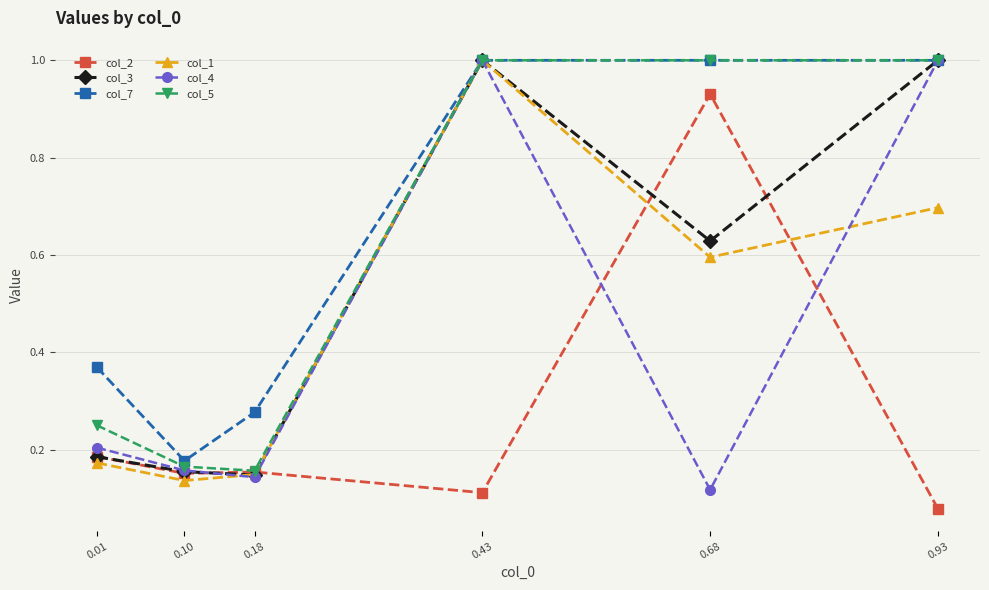

How many col_4 values are between 0 and 1?

6